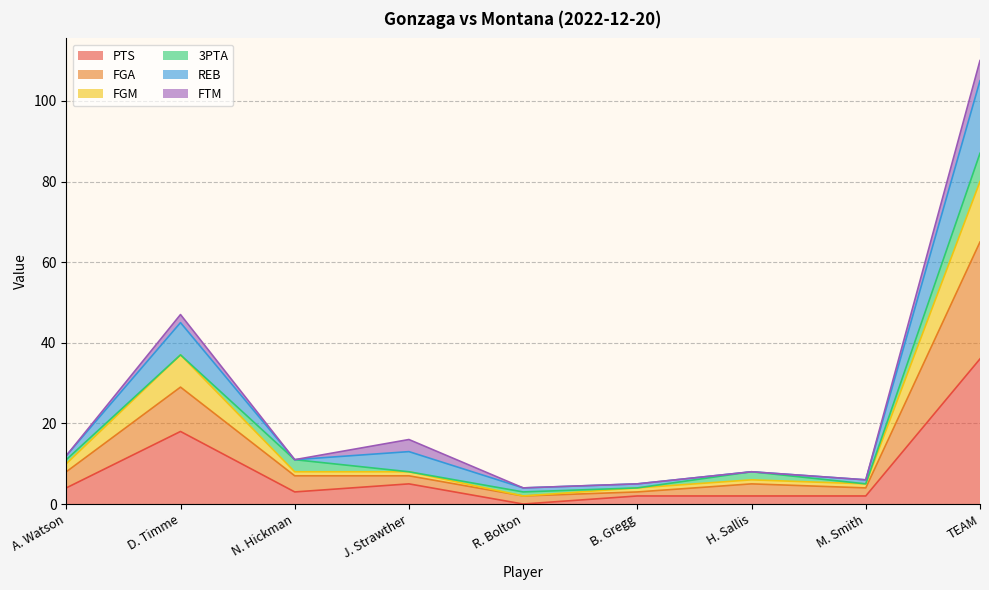

Is it true that PTS equals 18 at D. Timme?

True